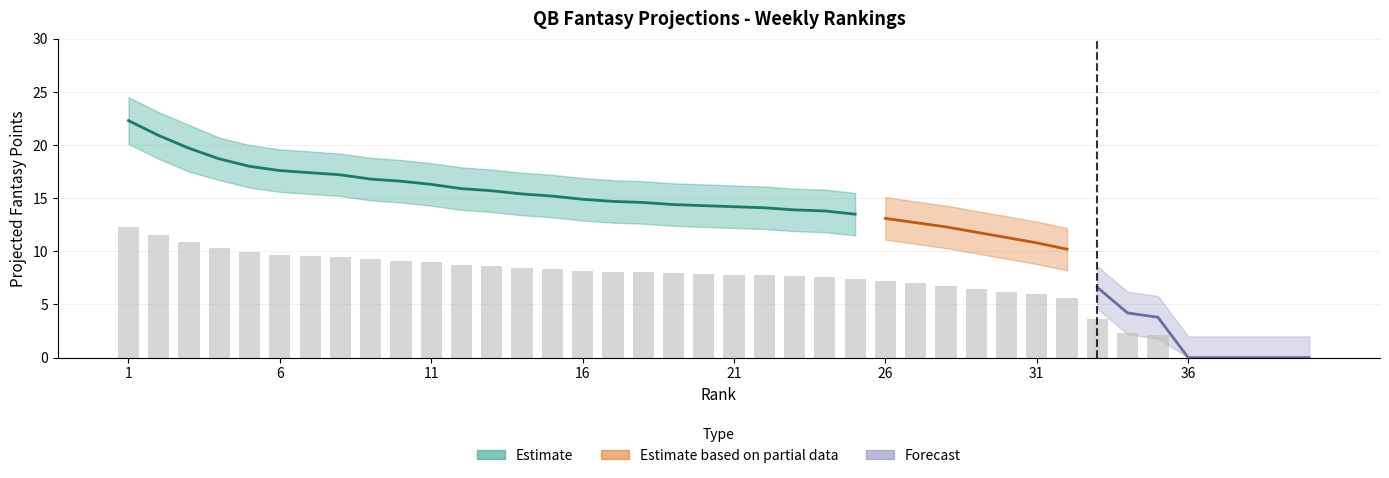

What is the spread (max minus min) of values at 33?

4.0